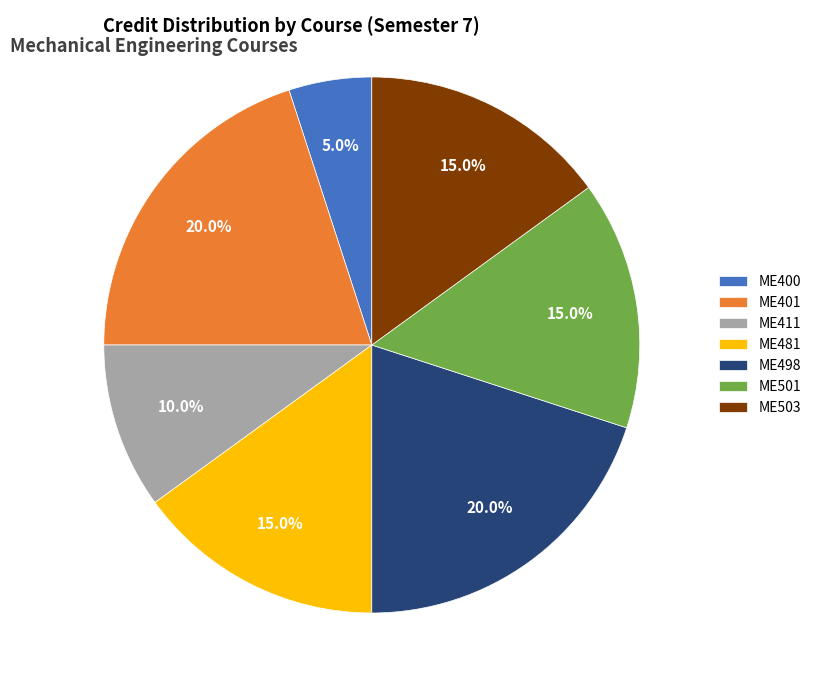

How much of the chart is everything except ME401?

80.0%